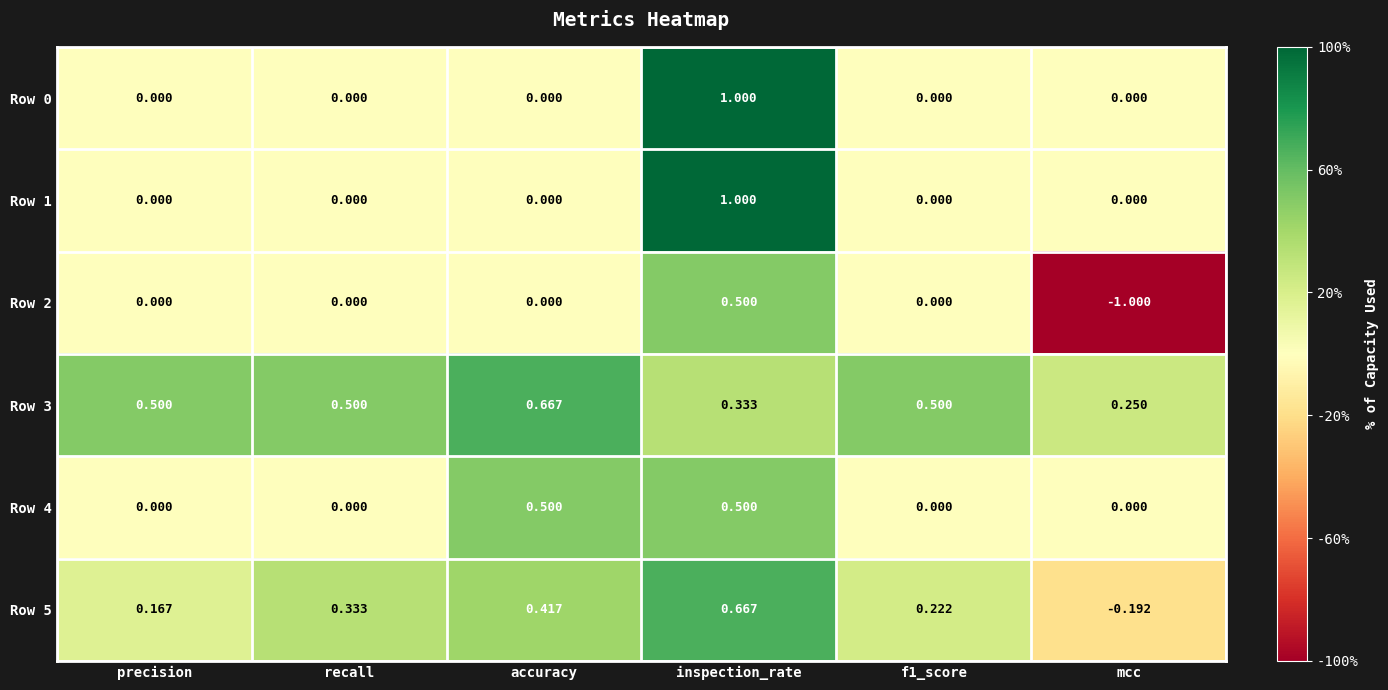

Is the value of Row 0 at mcc greater than the value of Row 5 at precision?

No